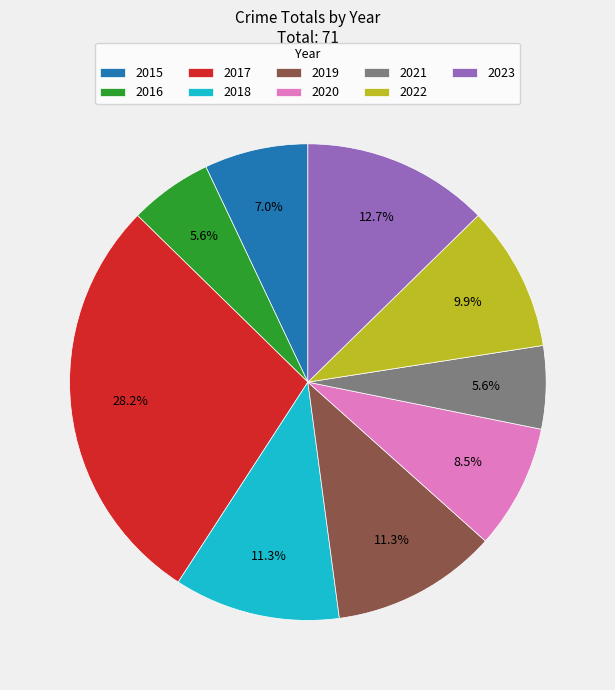

To the nearest percent, what is the difference between the 2017 and 2018 slice percentages?

17%